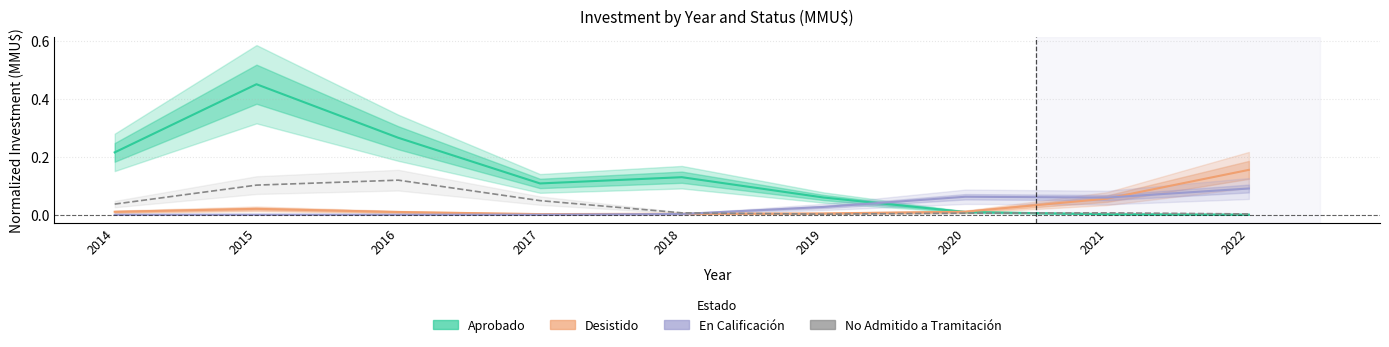

What is the sum of all En Calificación values?

0.2